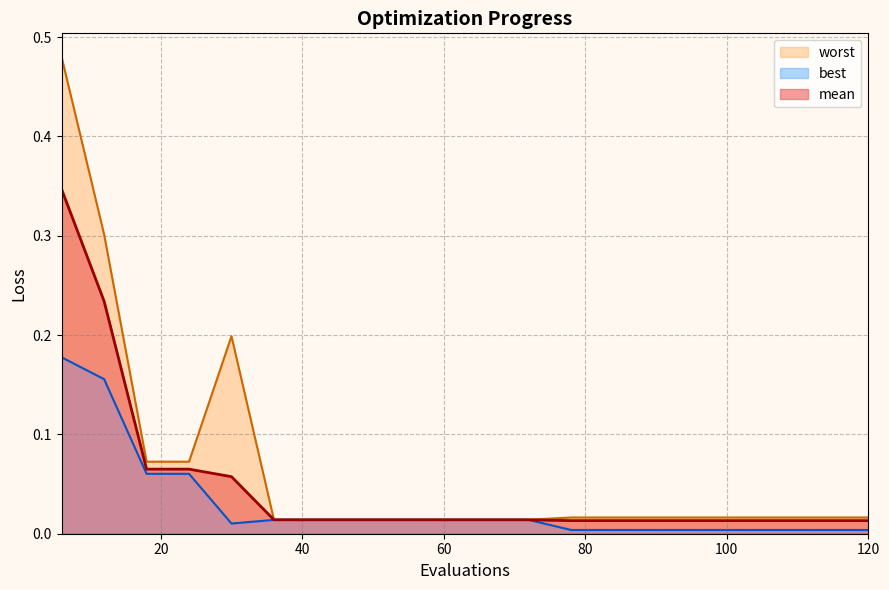

Is the value of best at 48 greater than the value of mean at 72?

No